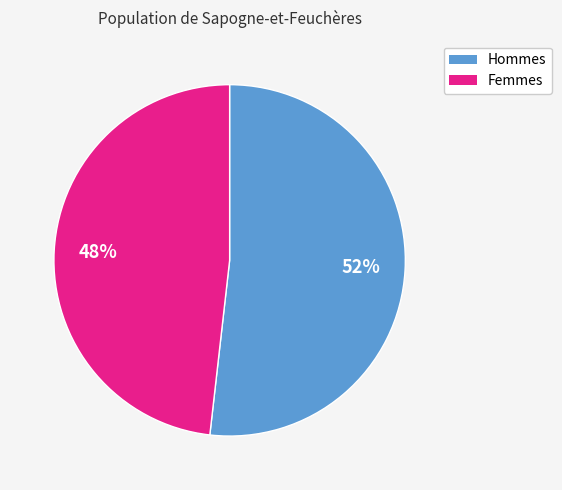

Is there any slice that represents more than half of the pie?

Yes